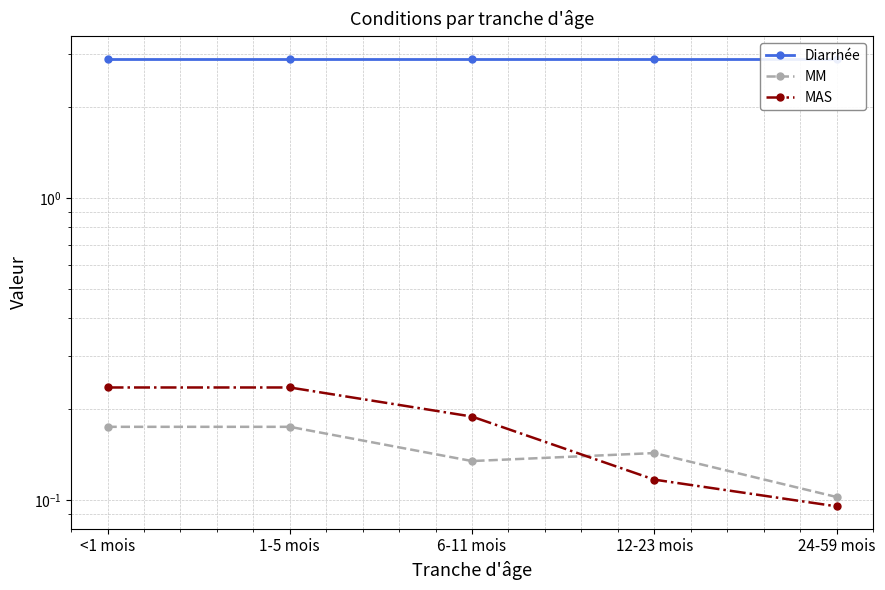

Reading right to left, what are all the values shown in this chart?

Diarrhée: 24-59 mois=2.9	12-23 mois=2.9	6-11 mois=2.9	1-5 mois=2.9	<1 mois=2.9
MM: 24-59 mois=0.1	12-23 mois=0.1	6-11 mois=0.1	1-5 mois=0.2	<1 mois=0.2
MAS: 24-59 mois=0.1	12-23 mois=0.1	6-11 mois=0.2	1-5 mois=0.2	<1 mois=0.2